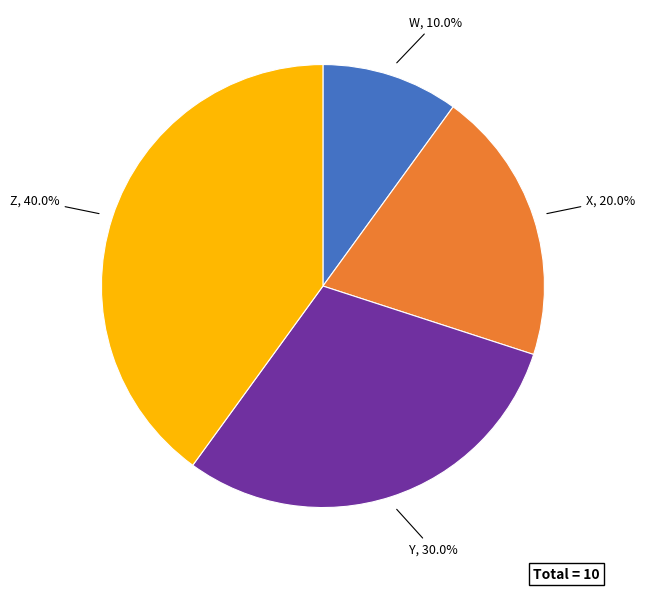

How many slices are in this pie chart?

4